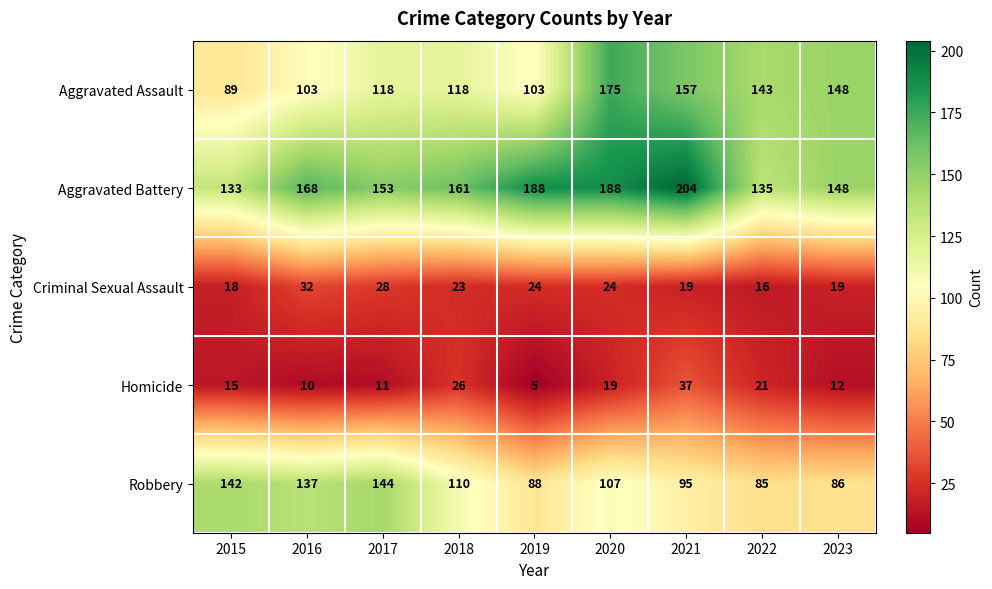

What is the sum of all Aggravated Battery values?

1478